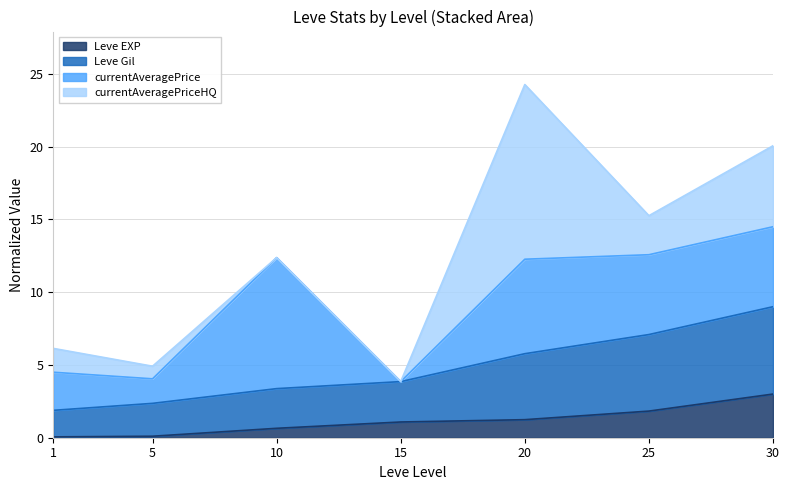

What are all the series names shown in the legend?

Leve EXP, Leve Gil, currentAveragePrice, currentAveragePriceHQ